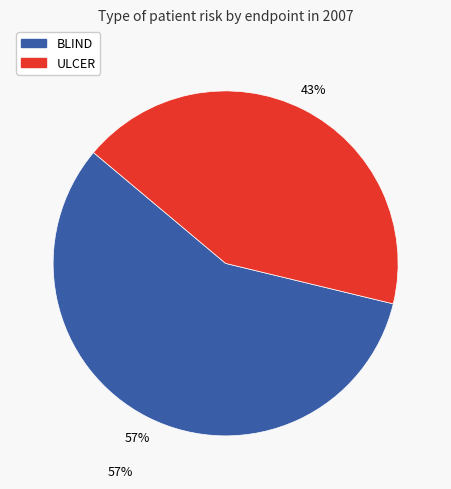

Which slice is the largest?

BLIND